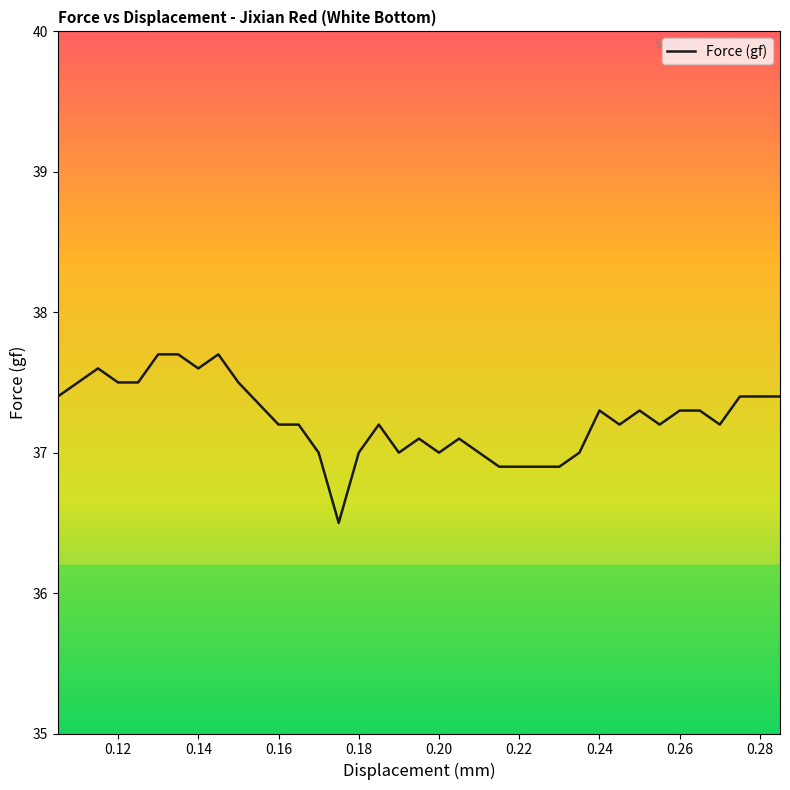

What is the difference between the maximum and minimum values?

1.2